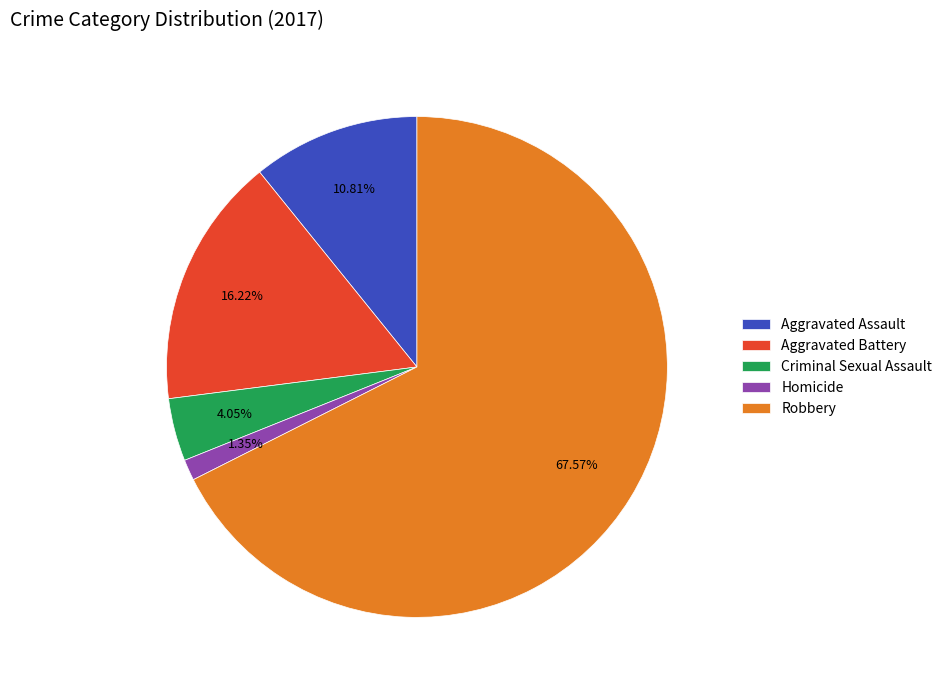

Which slice is the smallest?

Homicide